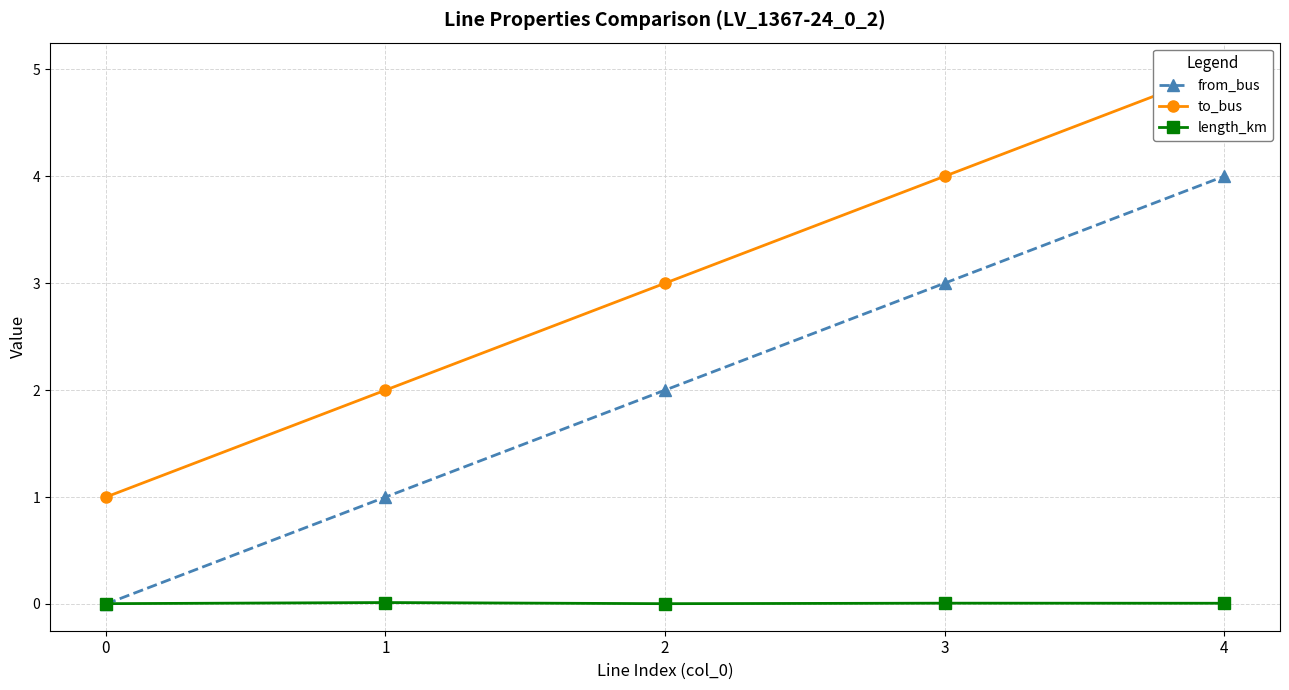

Which label corresponds to the largest value in the chart?

4